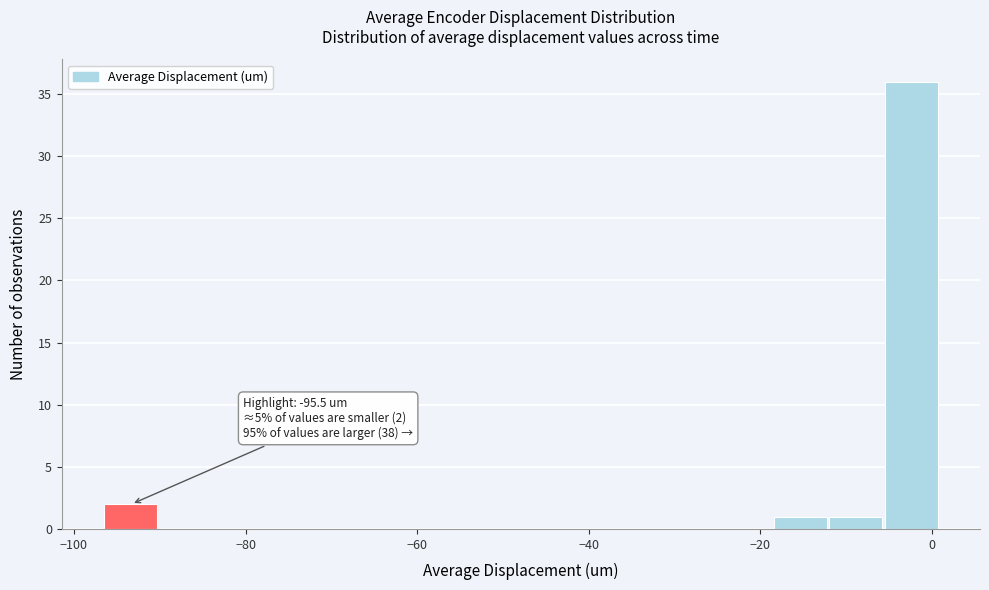

Around what value on the x-axis is the tallest bar? Give the approximate position of its centre, as read against the axis.

-2